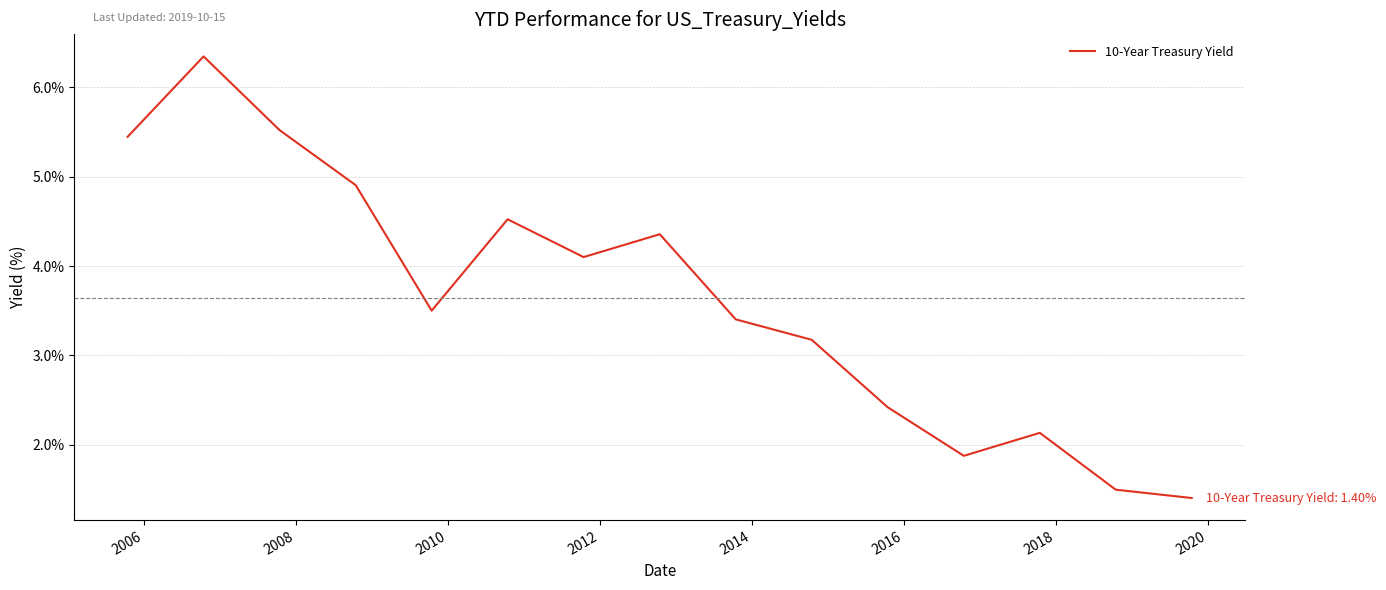

What is the greatest value displayed?

6.3